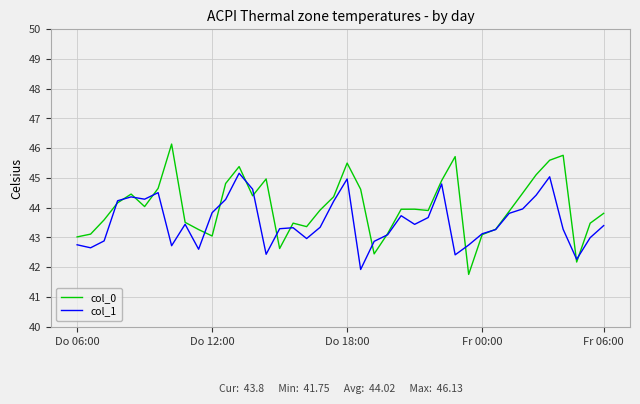

Rank the series by their average value, from lowest to highest.

col_1, col_0